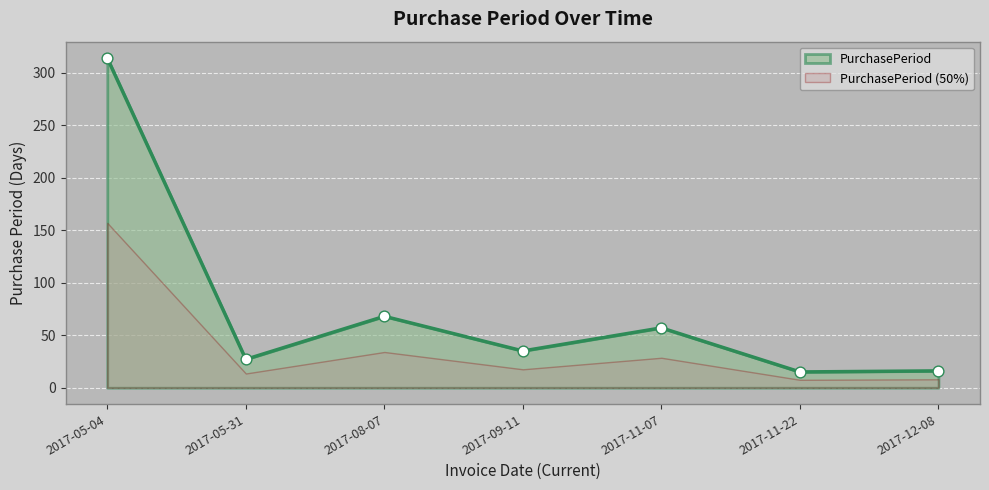

What is the change in value from 2017-05-31 to 2017-11-07?

+30